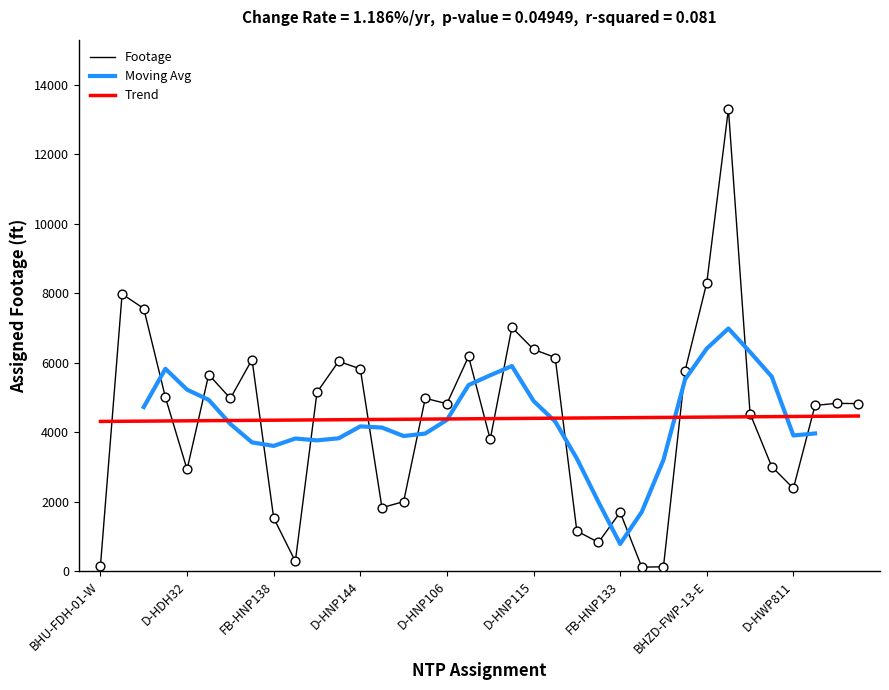

What is the ratio of the value at D-HWP805 to the value at D-HWP813?

1.0